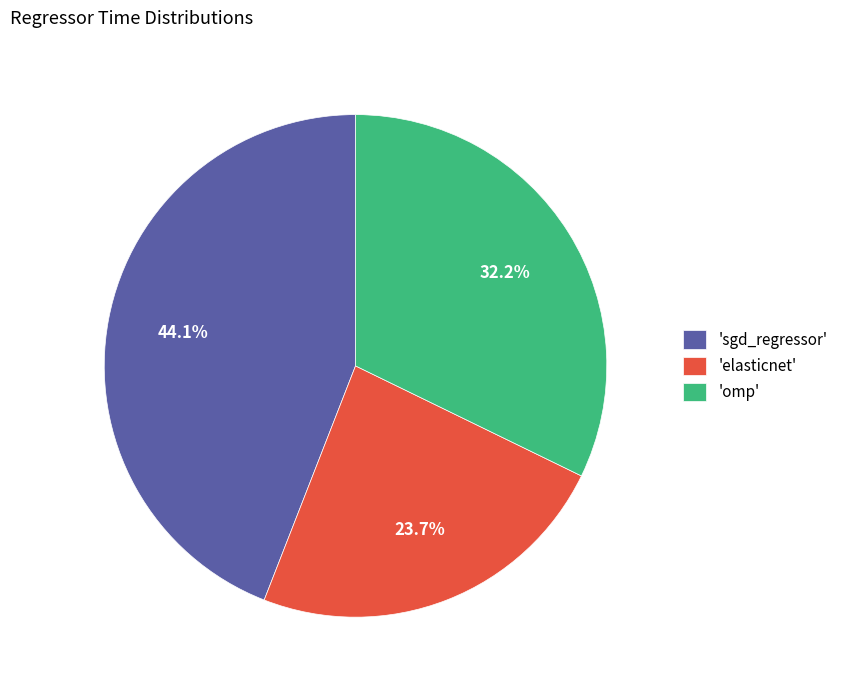

Which slice is the smallest?

'elasticnet'